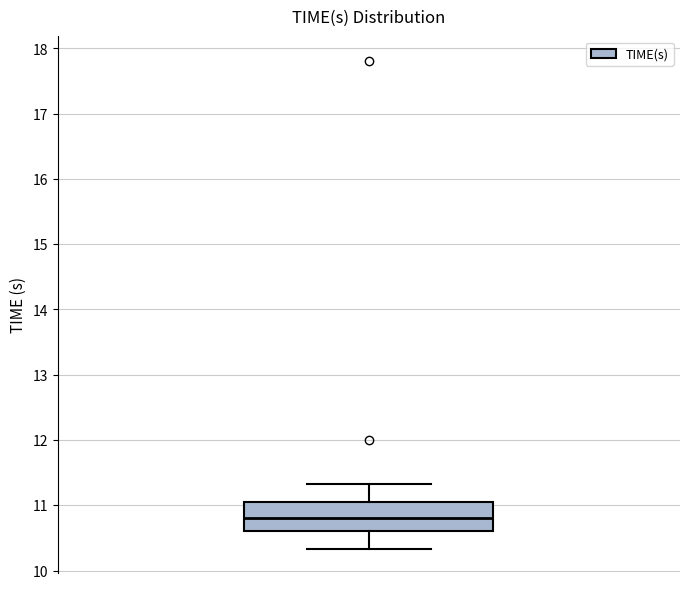

Where does the upper whisker of the box end on the y-axis? The values are not printed on the chart, so give them approximately, as read against the axis.

11.3